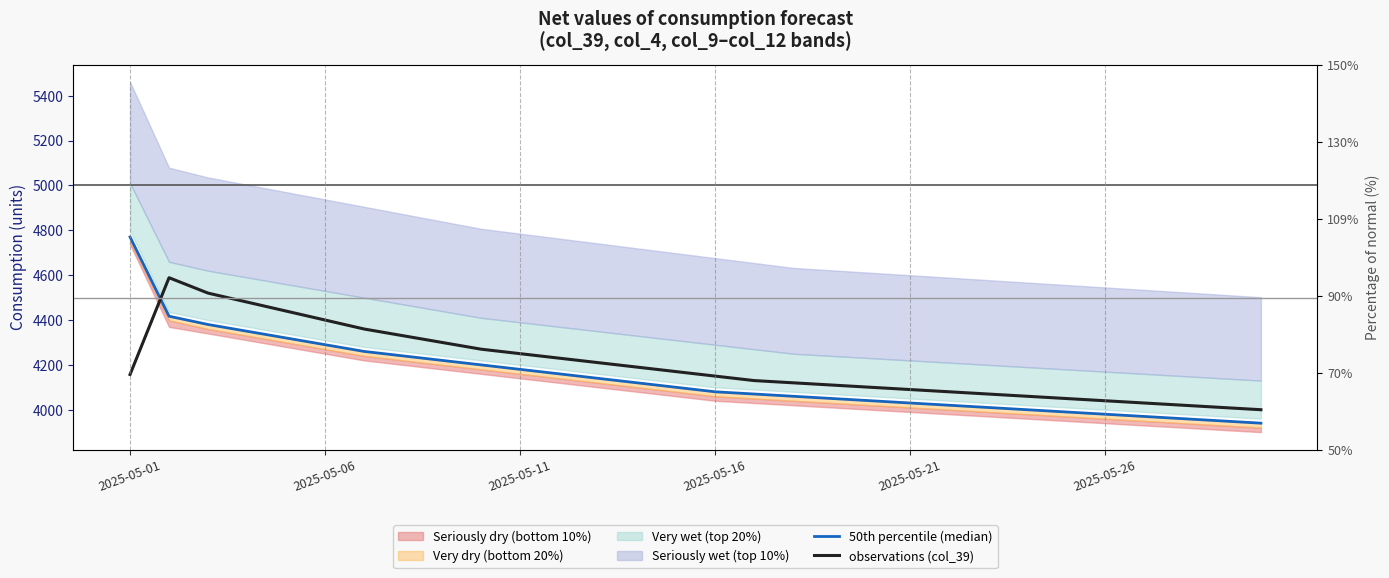

Does the chart display data point markers on the line(s)?

No